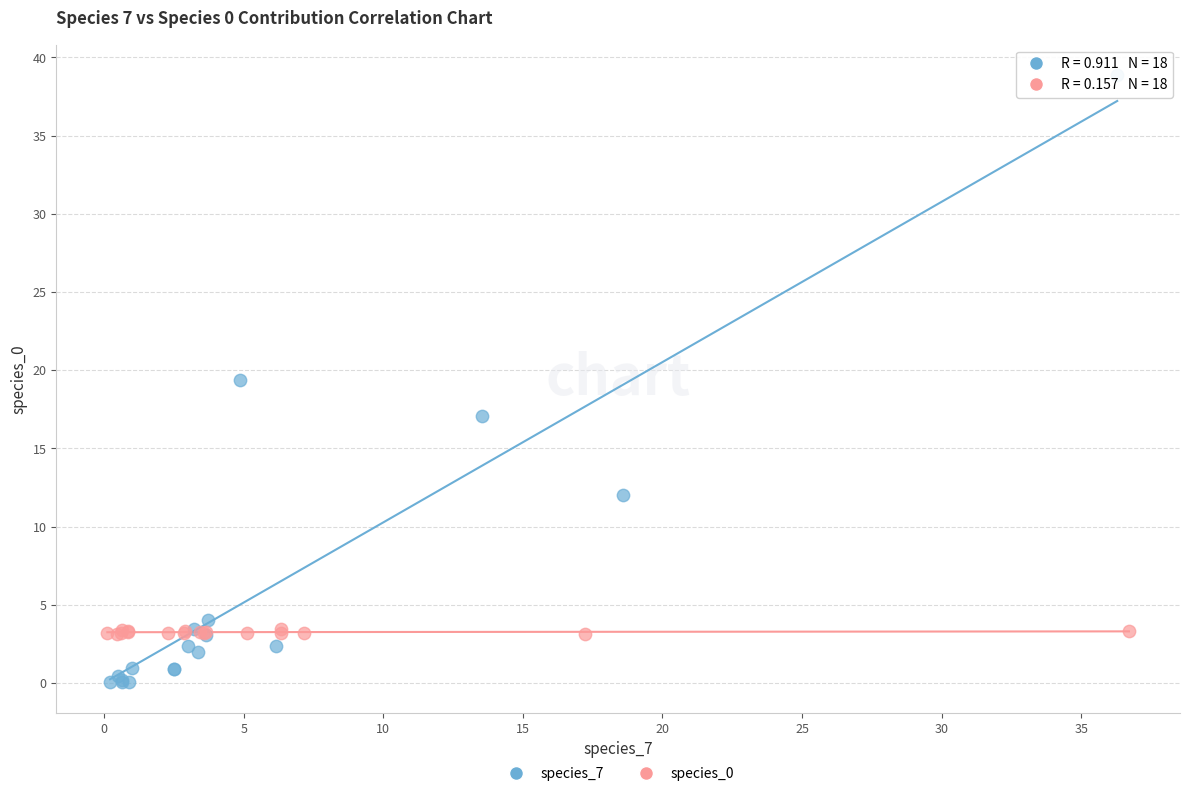

Which series contains the highest Y value?

species_7